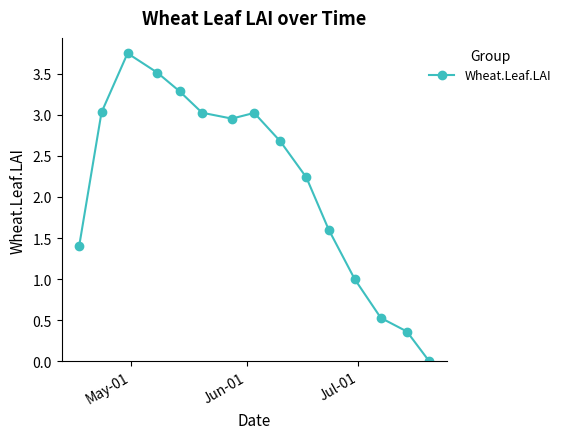

How many interior local peaks (higher than both neighbors) does the data have?

2